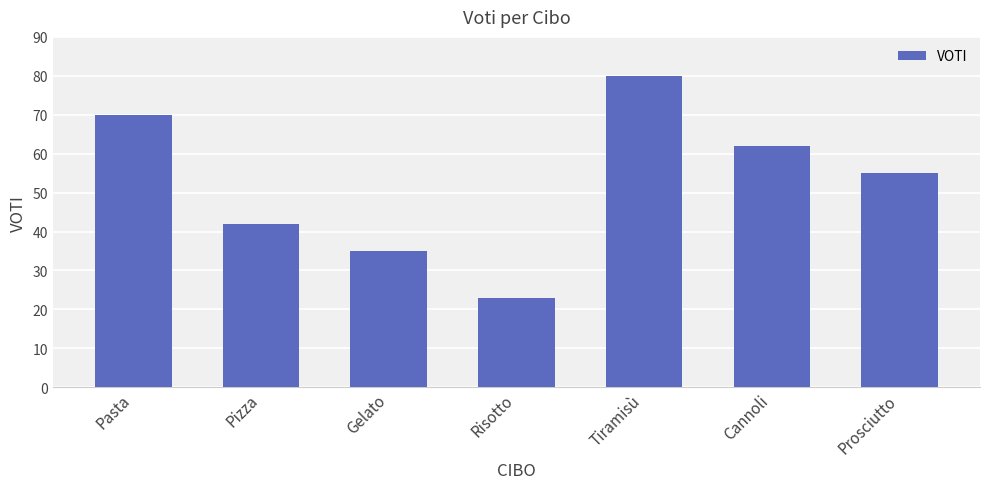

Where is the data nearest to the value 51?

Prosciutto